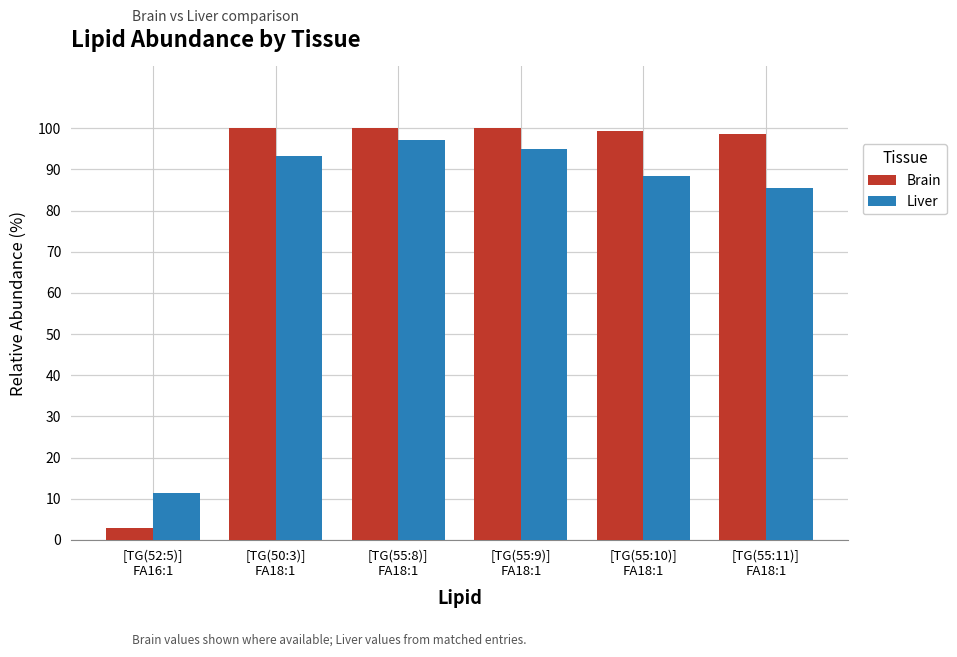

Which series has the largest total across all categories?

Brain